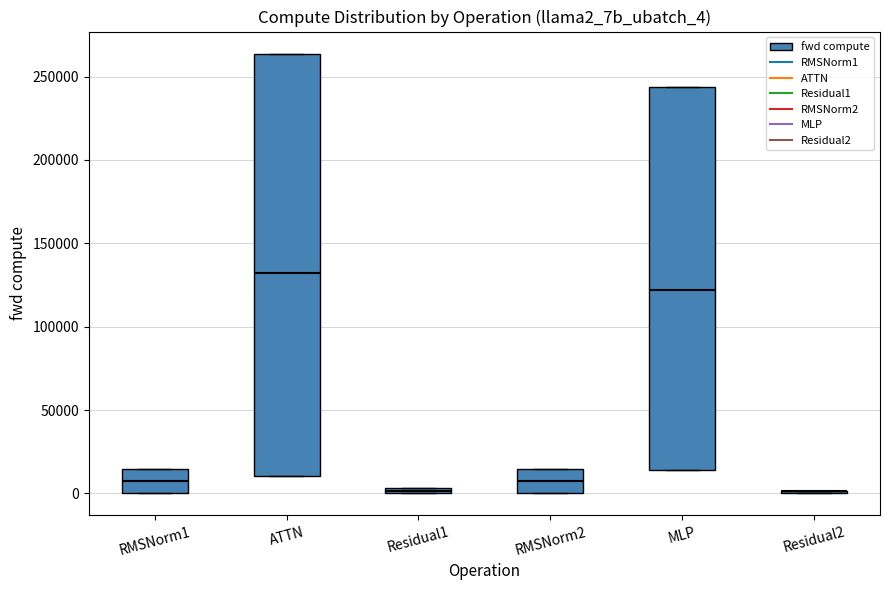

Comparing the boxes themselves (not the whiskers), which one is the tallest?

ATTN